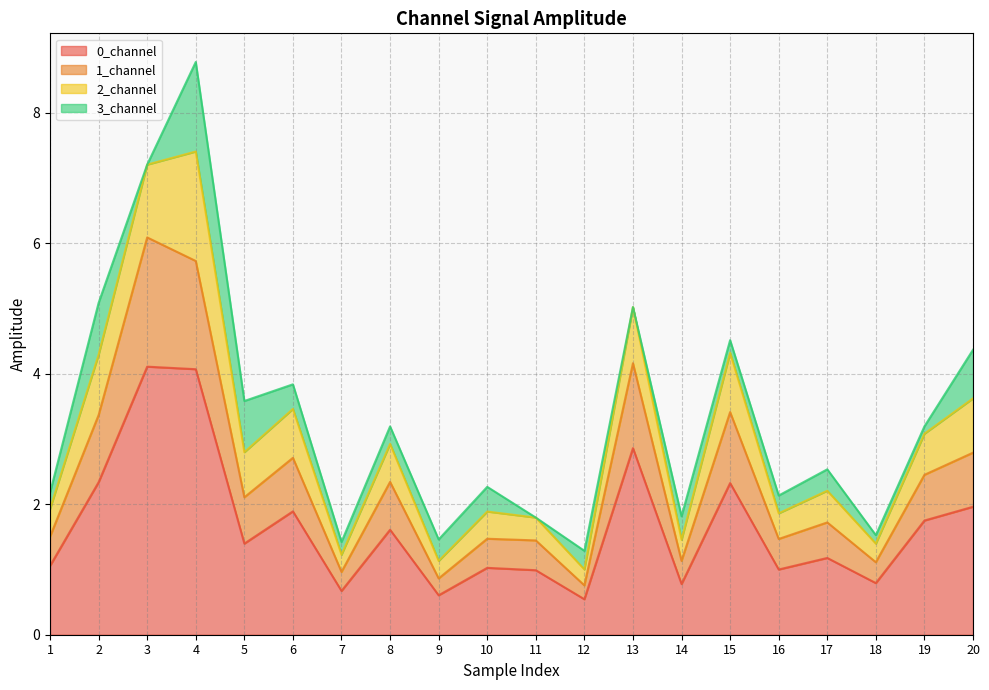

What is the lowest value of the 0_channel series?

0.5